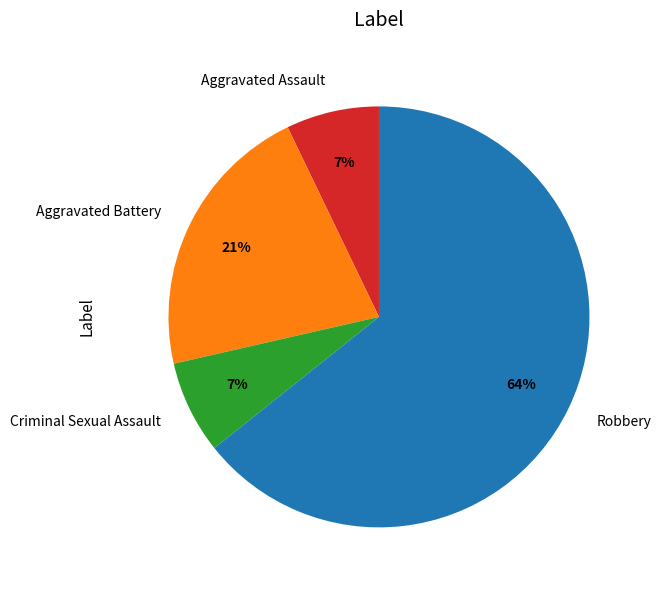

The Robbery slice represents 64% of the pie. True or false?

True